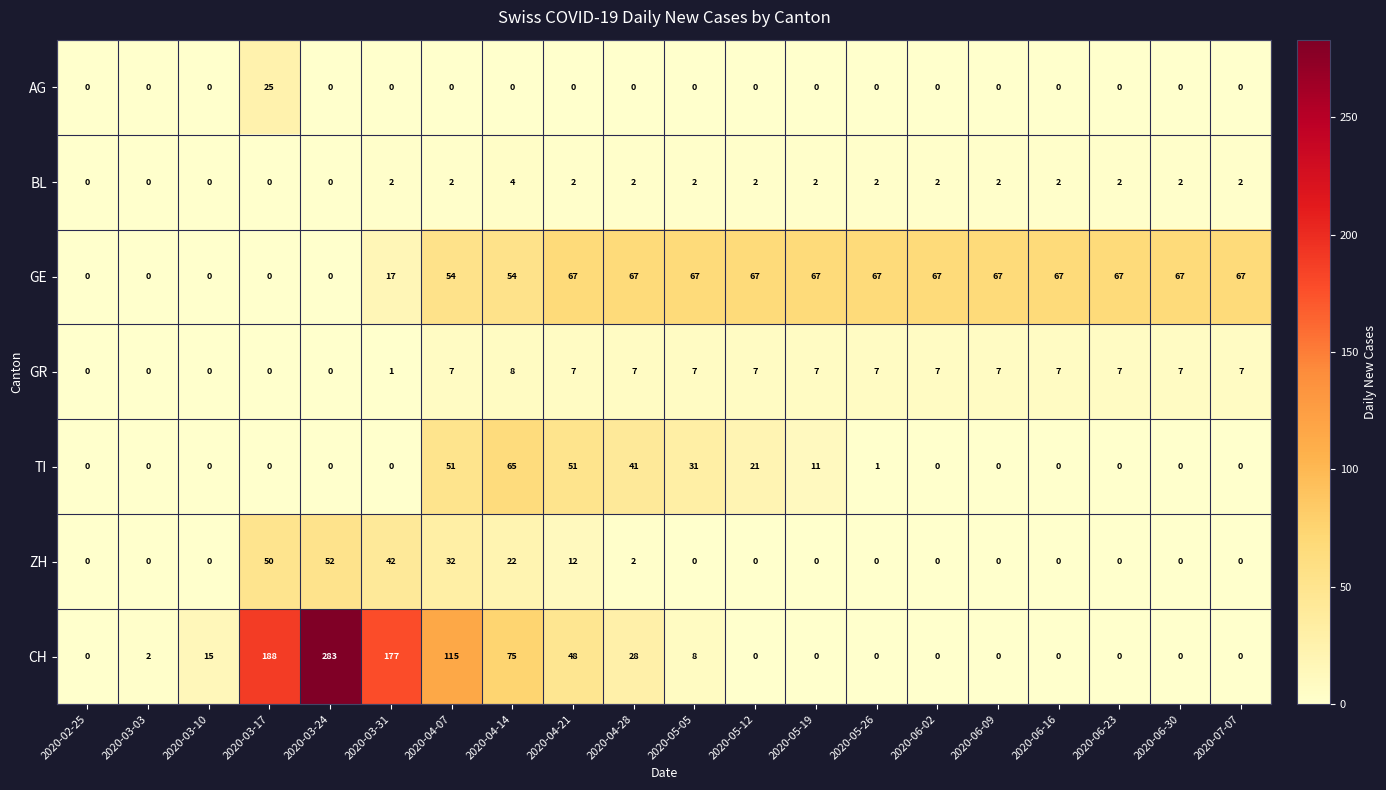

What is the greatest value displayed?

283